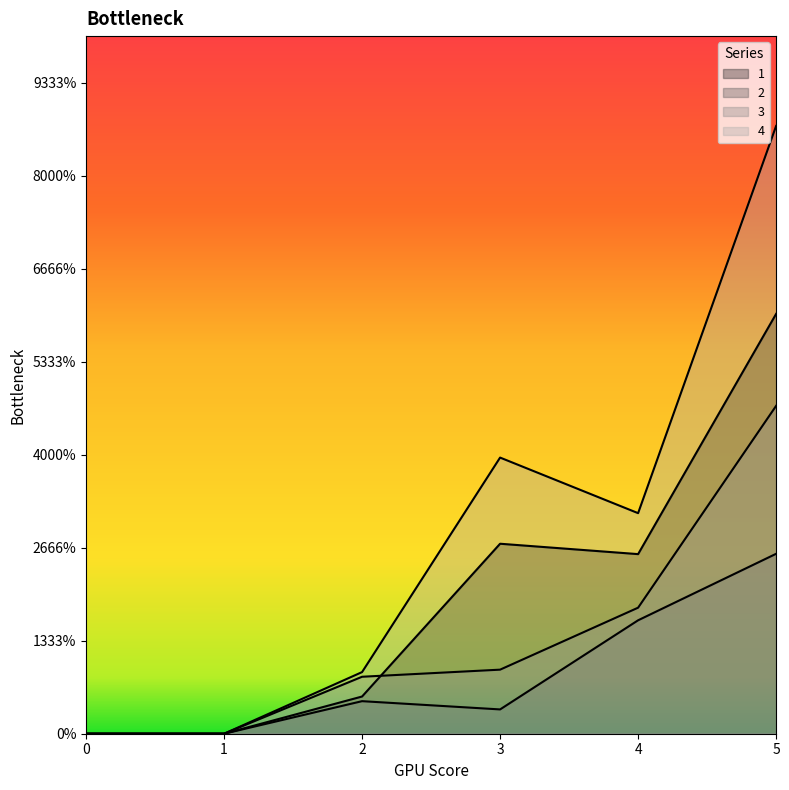

Does the chart have visible grid lines?

No